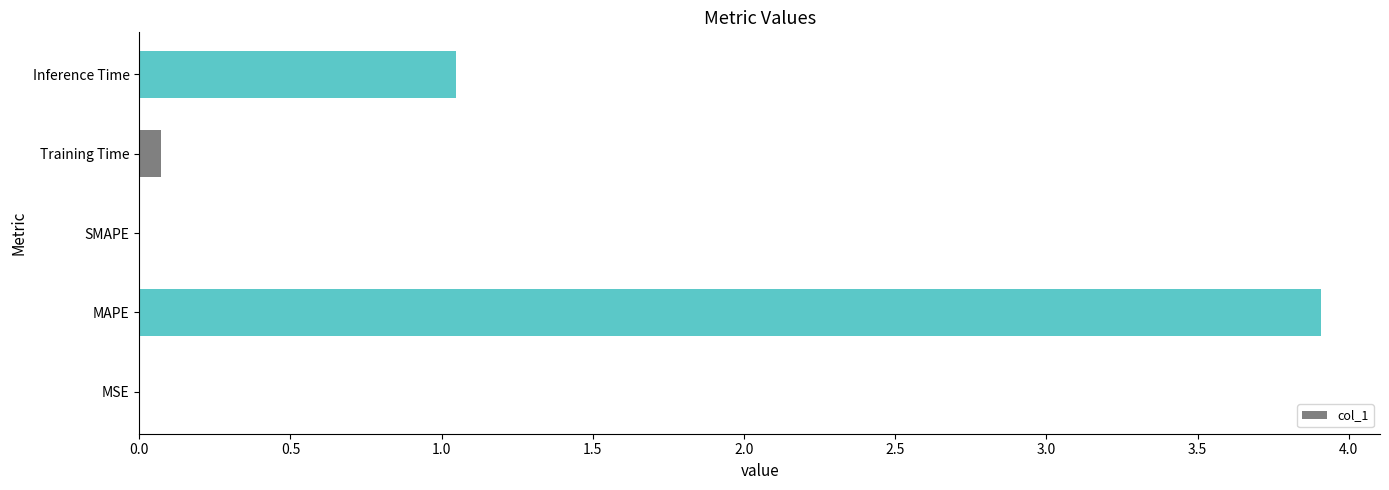

What is the maximum value shown in the chart?

3.9